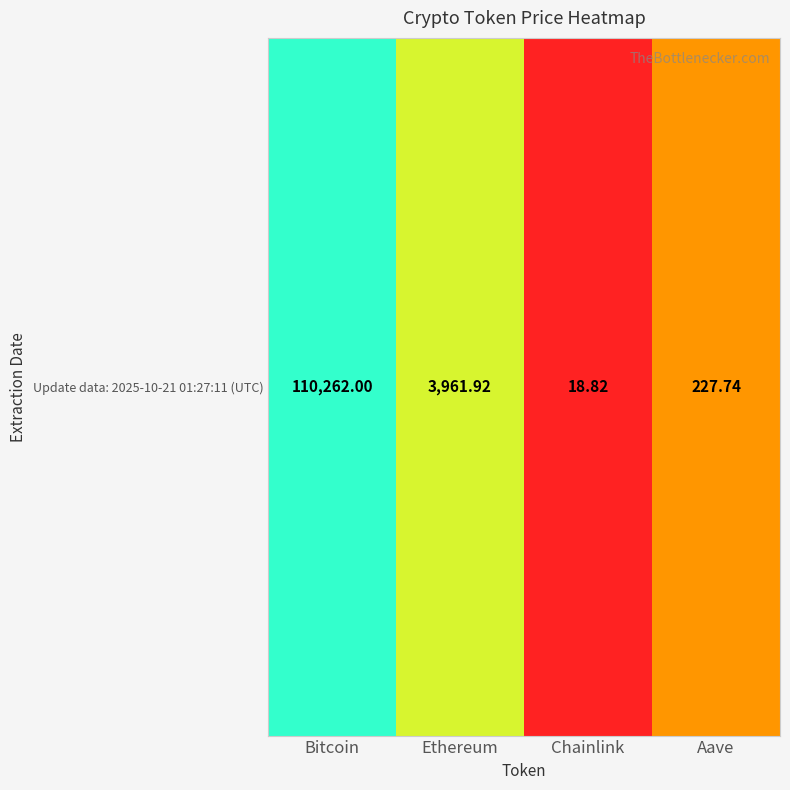

The chart shows a value of 151345.8 at Bitcoin. True or false?

False